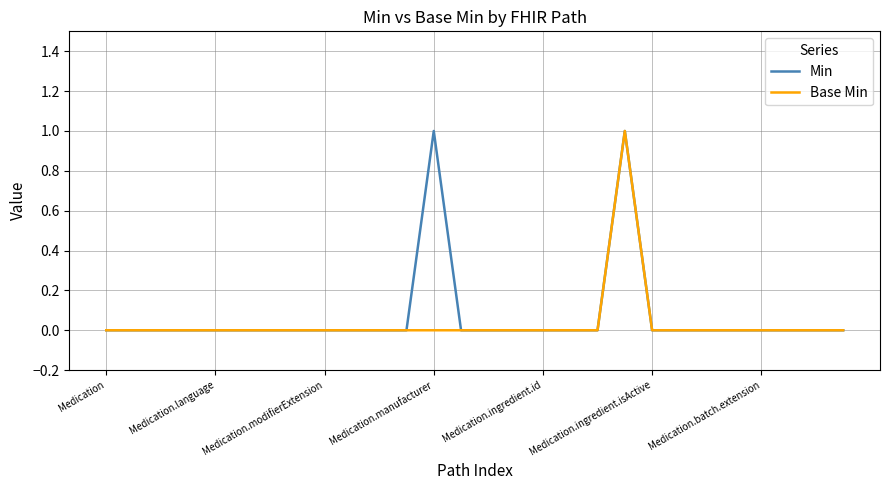

What is the maximum value shown in the chart?

1